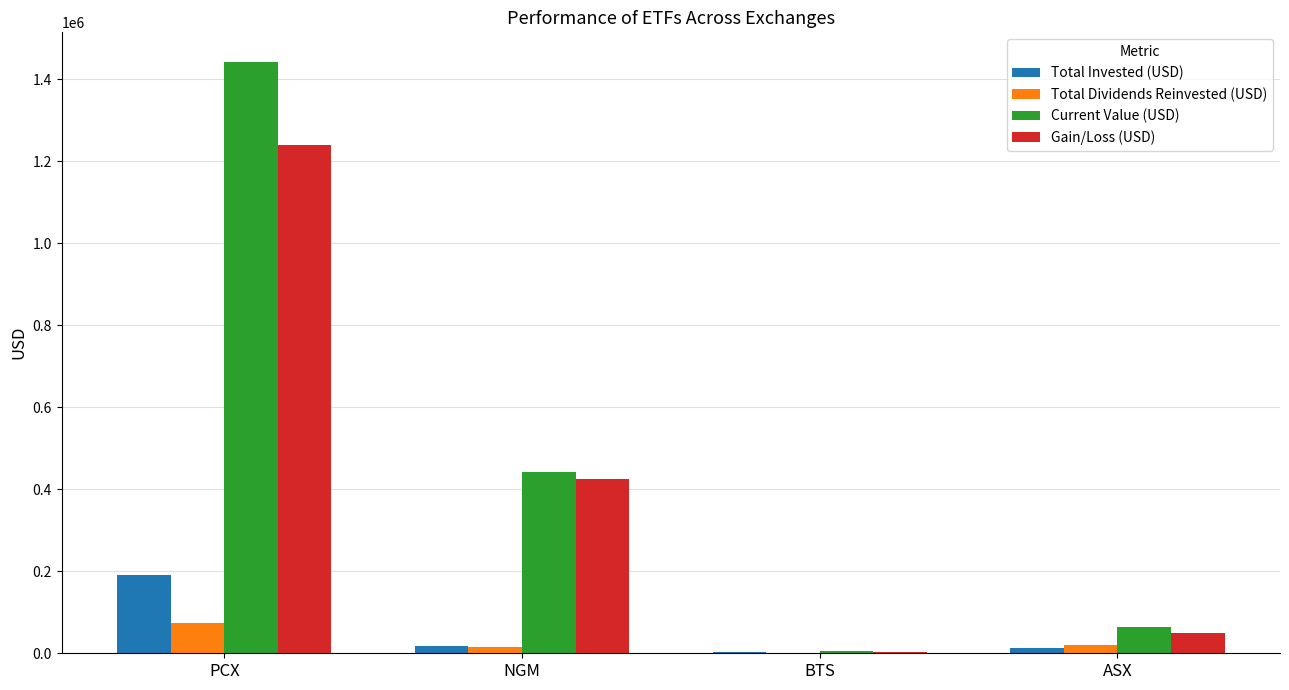

The Current Value (USD) series shows 442279.0 at NGM. True or false?

True